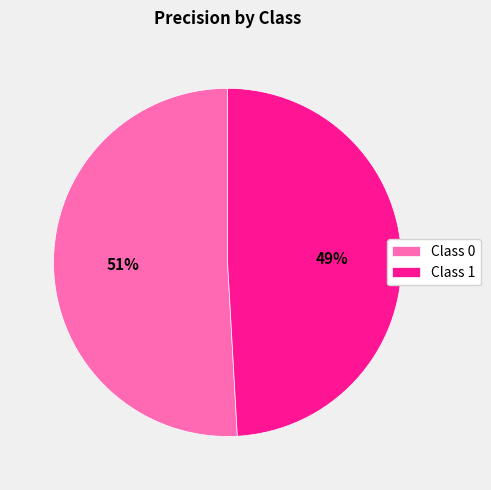

What percentage is the Class 0 slice, to the nearest percent?

51%